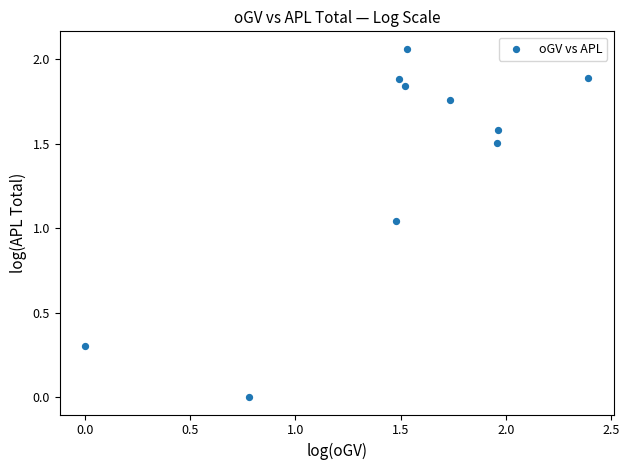

What is the average X value?

1.5